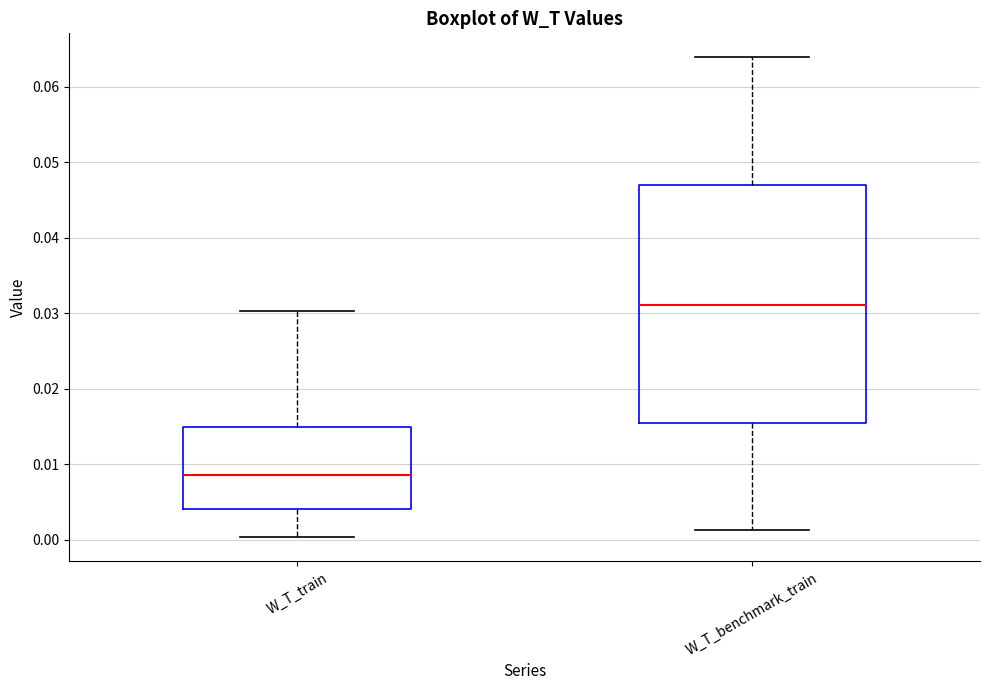

Which box is the tallest, from its lower edge to its upper edge?

W_T_benchmark_train